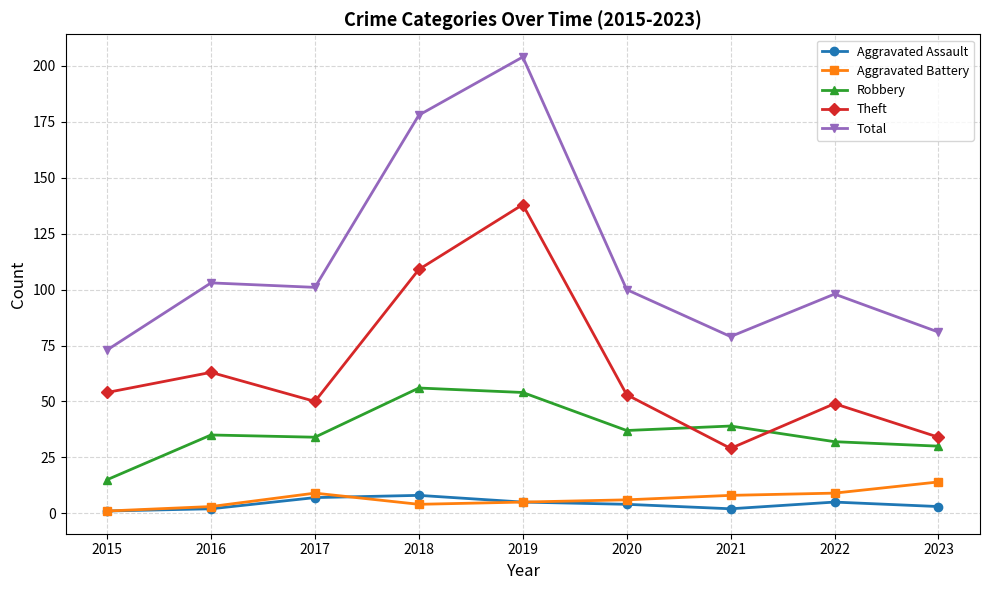

In Theft, how many points are lower than both neighbors (excluding endpoints)?

2